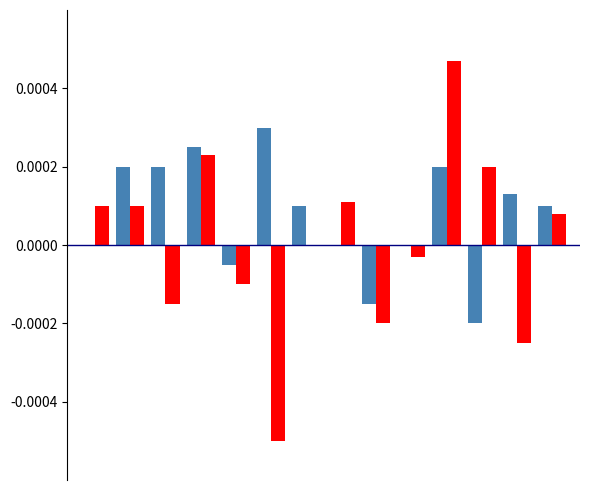

Are the bars grouped side by side (vs. stacked)?

Yes